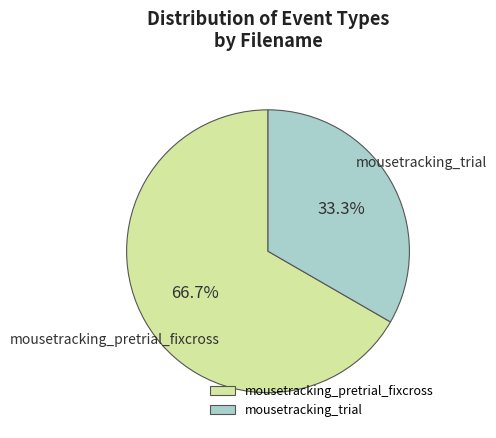

Which slice is the largest?

mousetracking_pretrial_fixcross